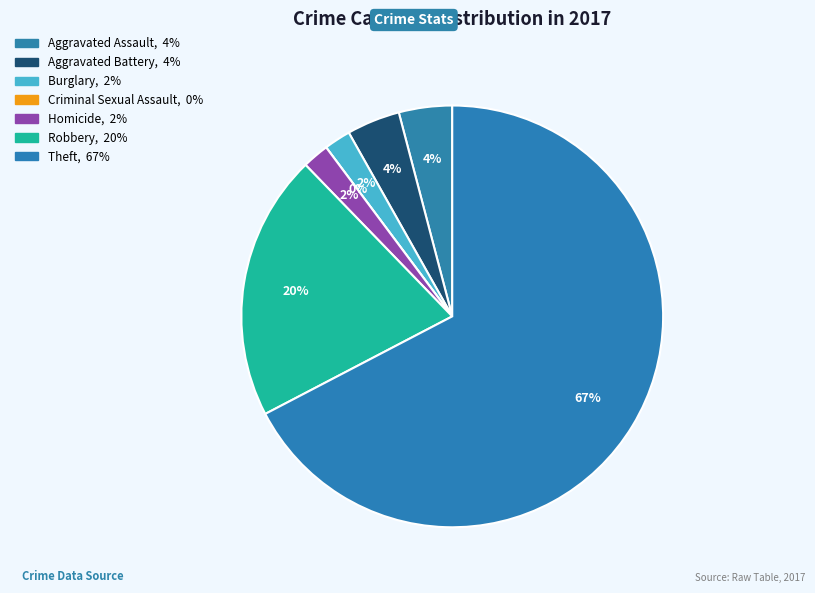

To the nearest percent, what portion does Robbery represent?

20%